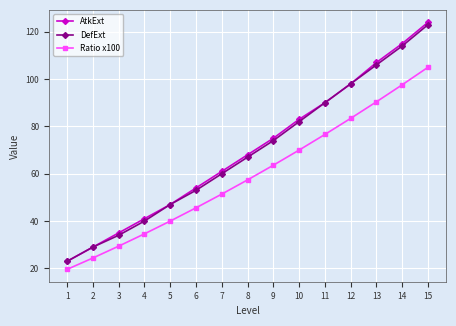

How many lines are shown in the chart?

3